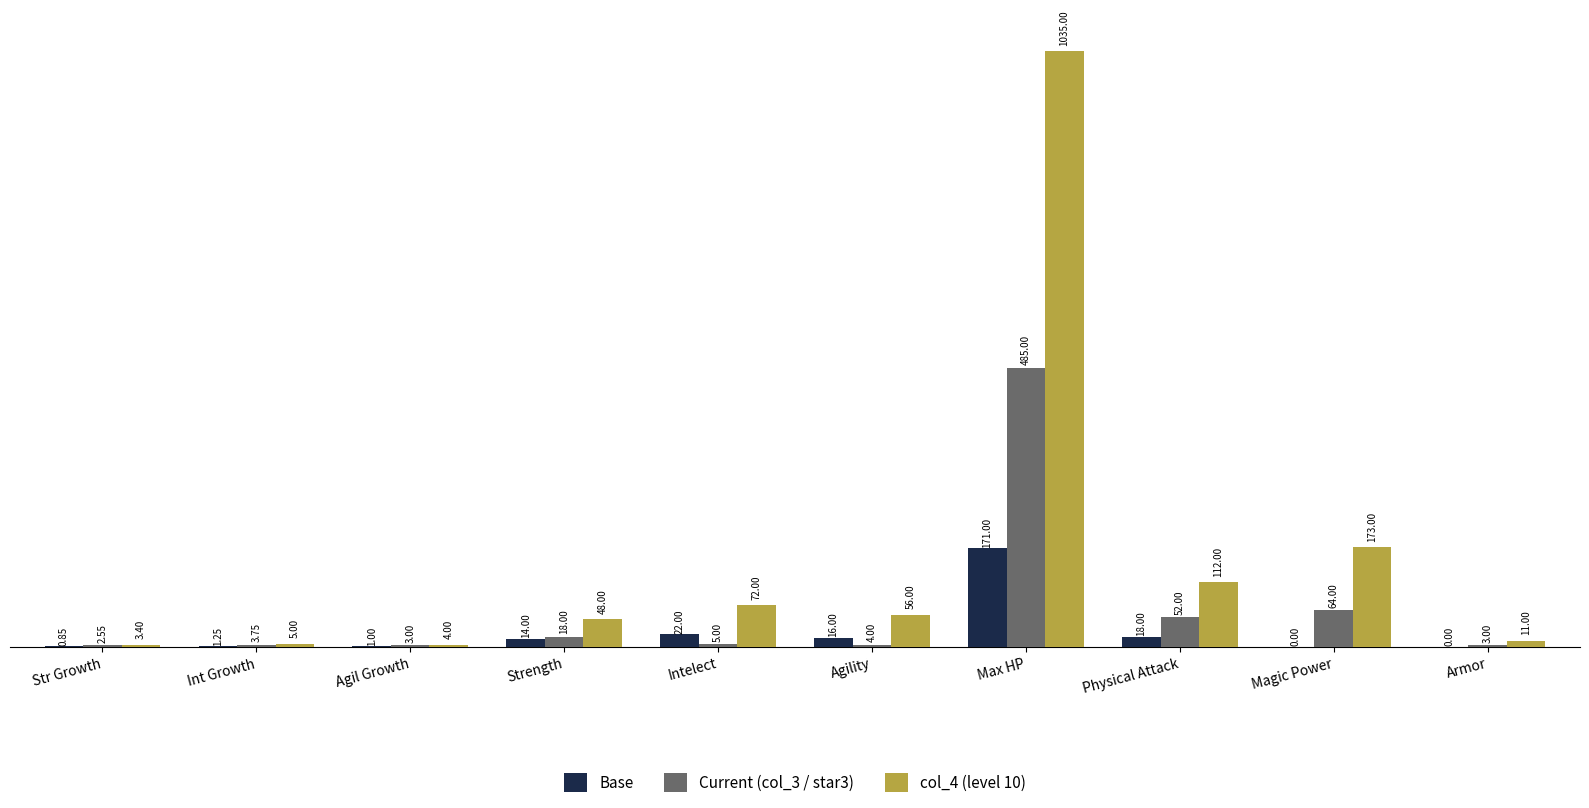

Which label corresponds to the largest value in the chart?

Max HP